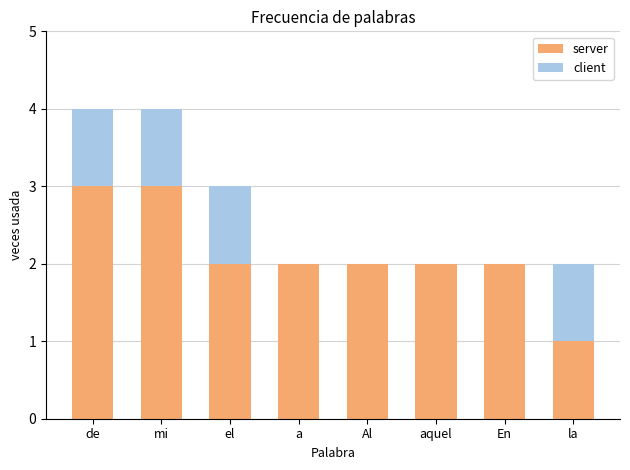

What are all the series names shown in the legend?

server, client